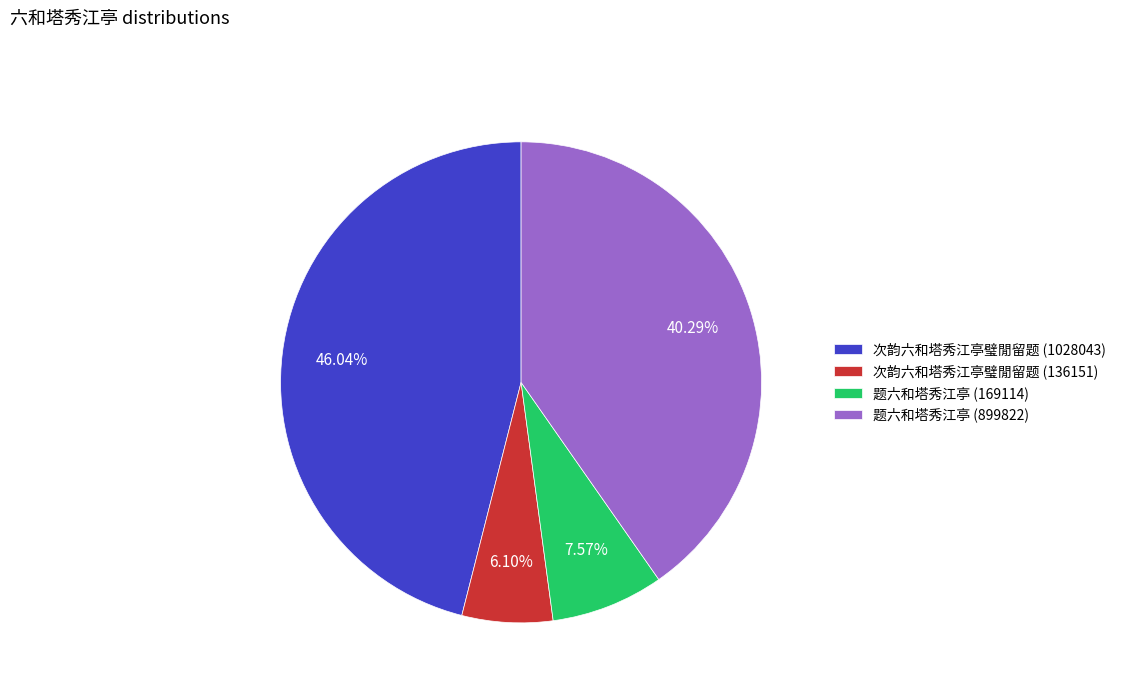

Between 次韵六和塔秀江亭璧閒留题 (136151) and 题六和塔秀江亭 (169114), which is larger?

题六和塔秀江亭 (169114)